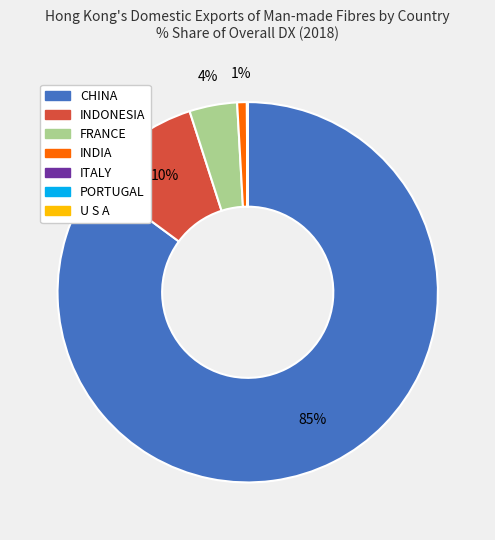

Between FRANCE and INDONESIA, which is larger?

INDONESIA